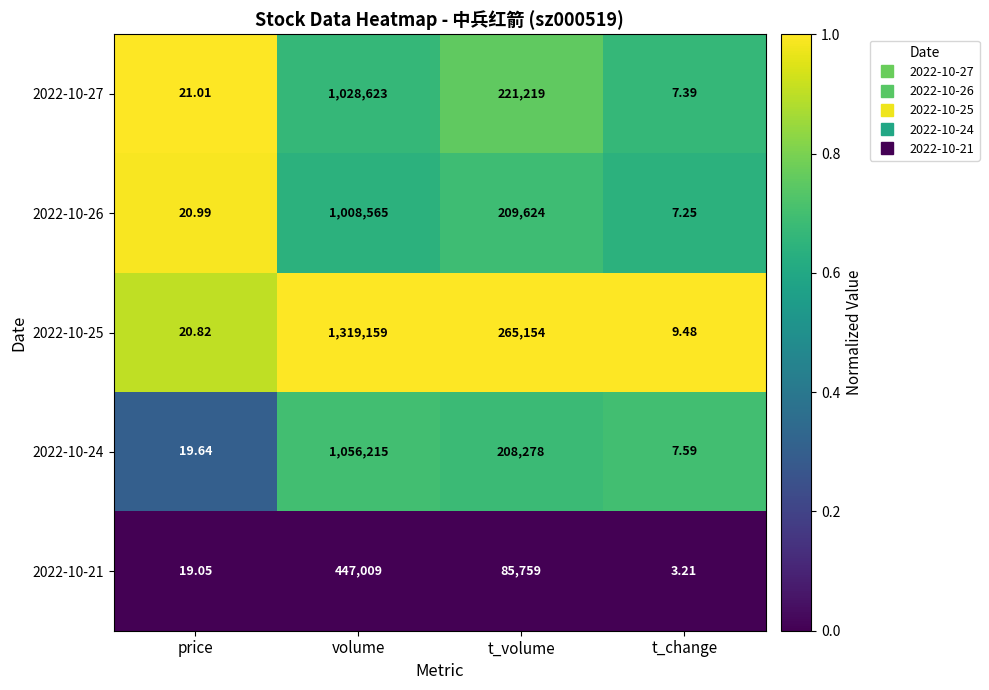

How many distinct data groups are displayed?

5